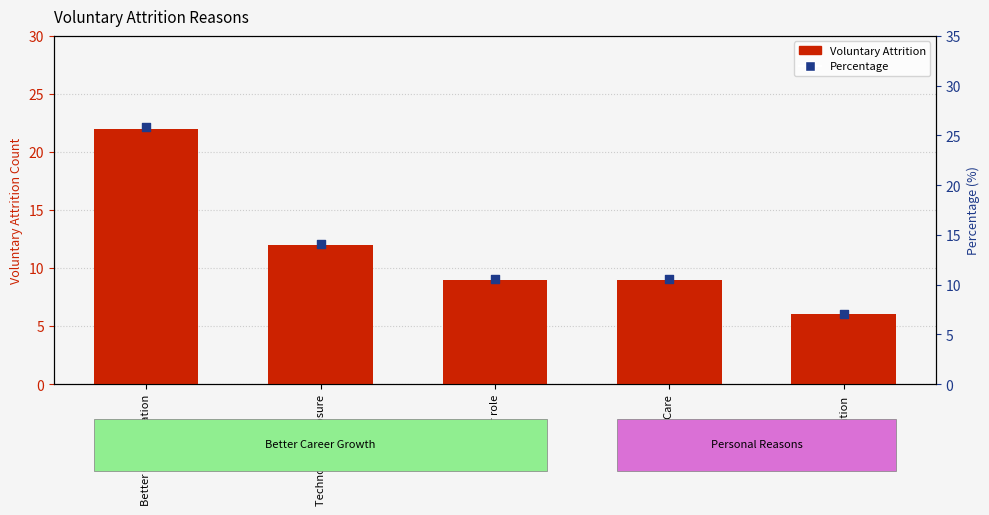

Which series has the largest total across all categories?

Percentage within total